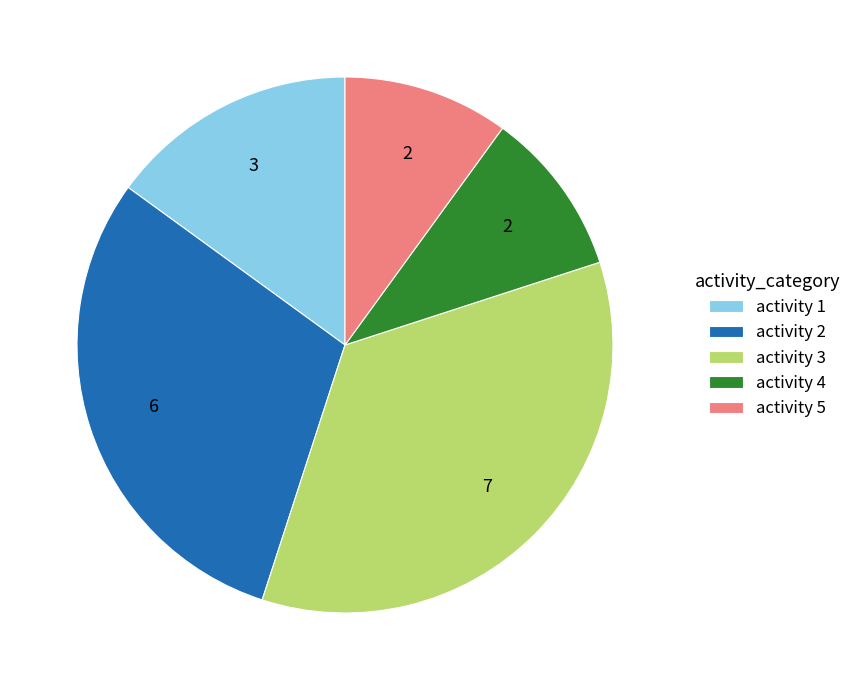

Is there a majority slice in this chart?

No